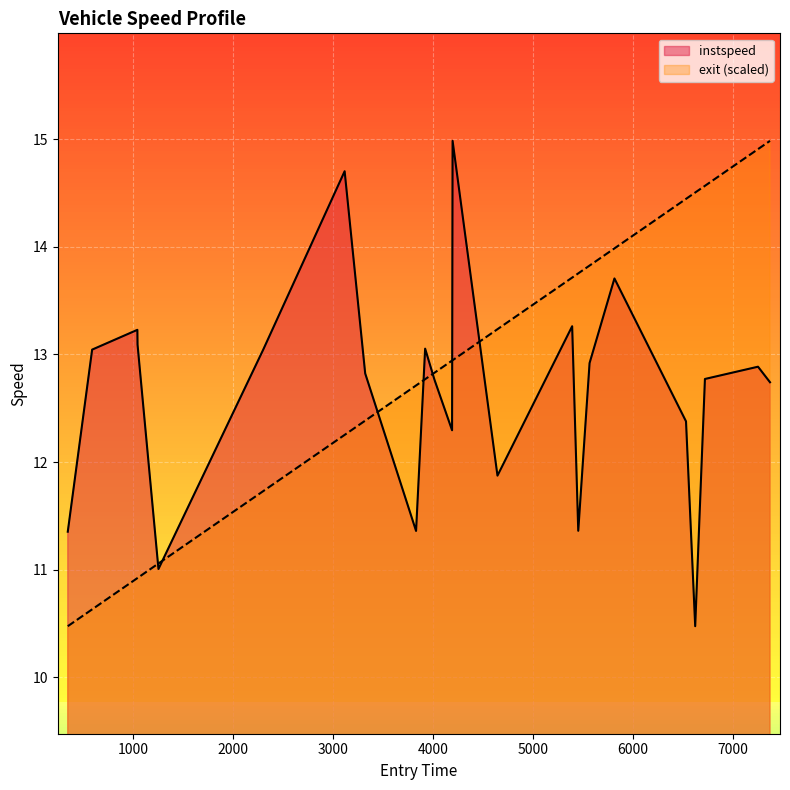

What is the minimum value shown in the chart?

10.5